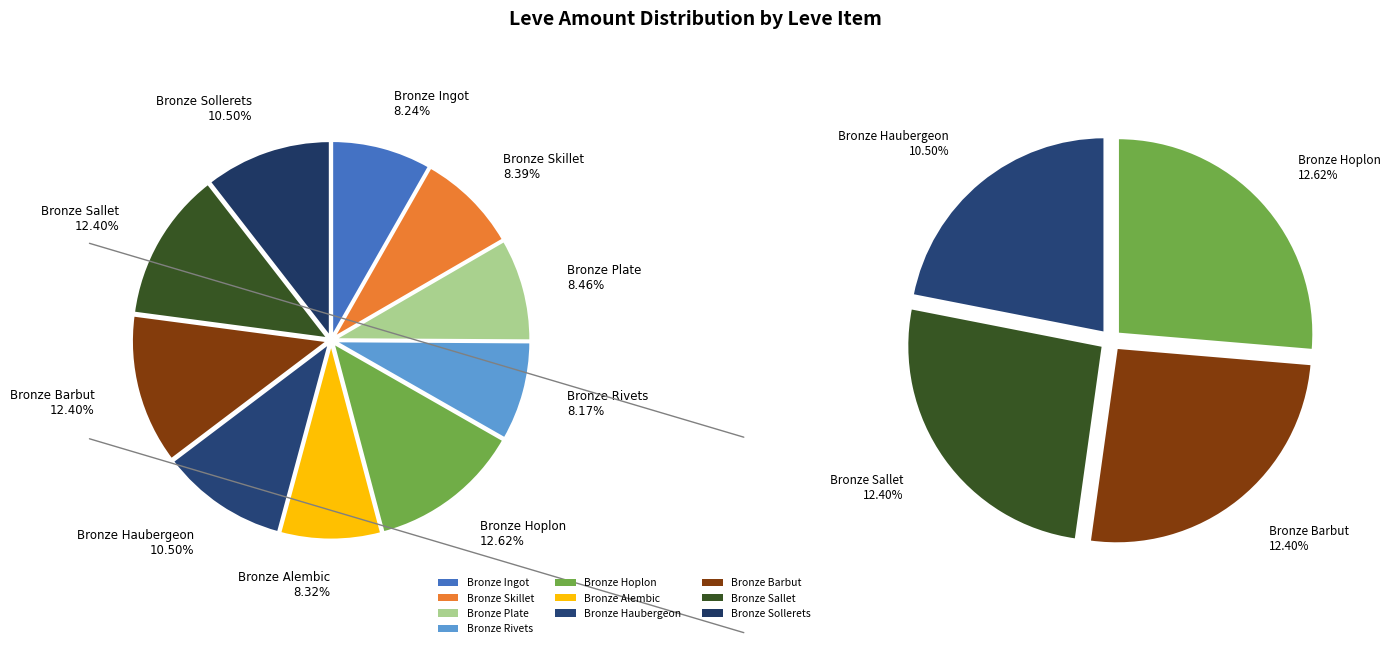

Is Bronze Rivets the majority of the pie?

No